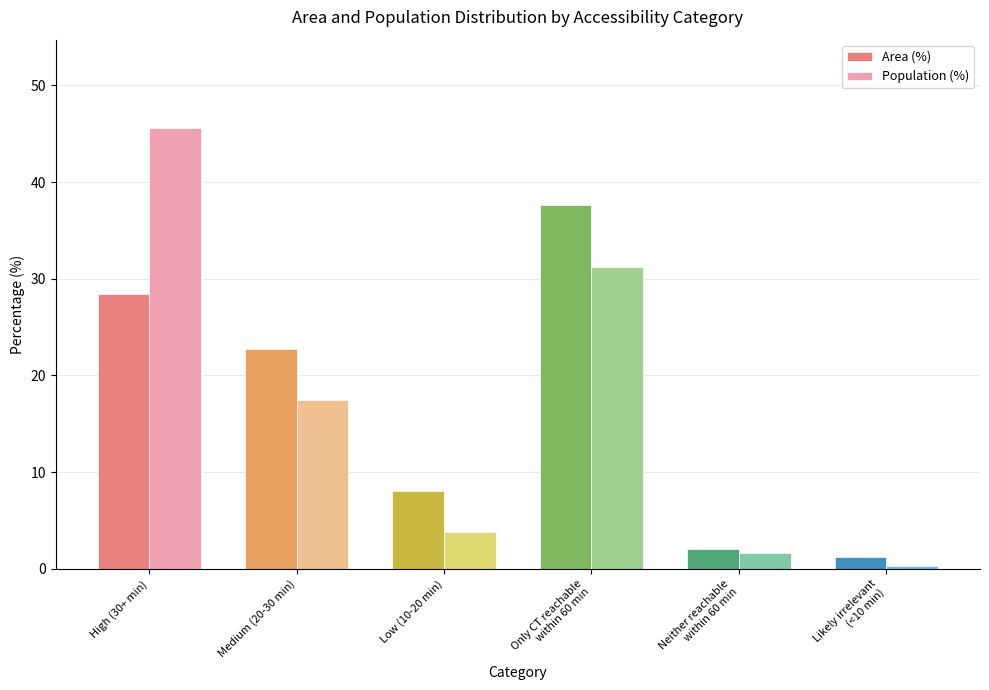

Rank the series at Neither reachable
within 60 min from lowest to highest value.

Population (%), Area (%)